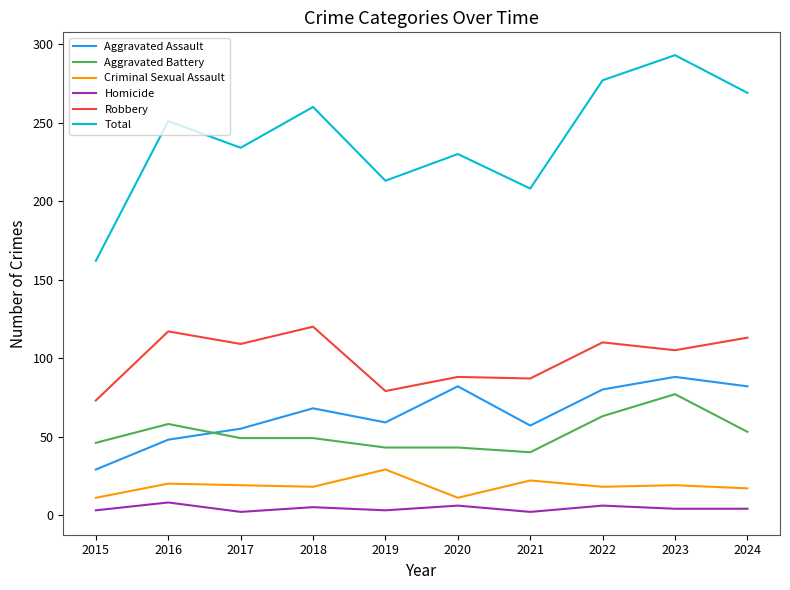

Which series has the largest range (max minus min)?

Total